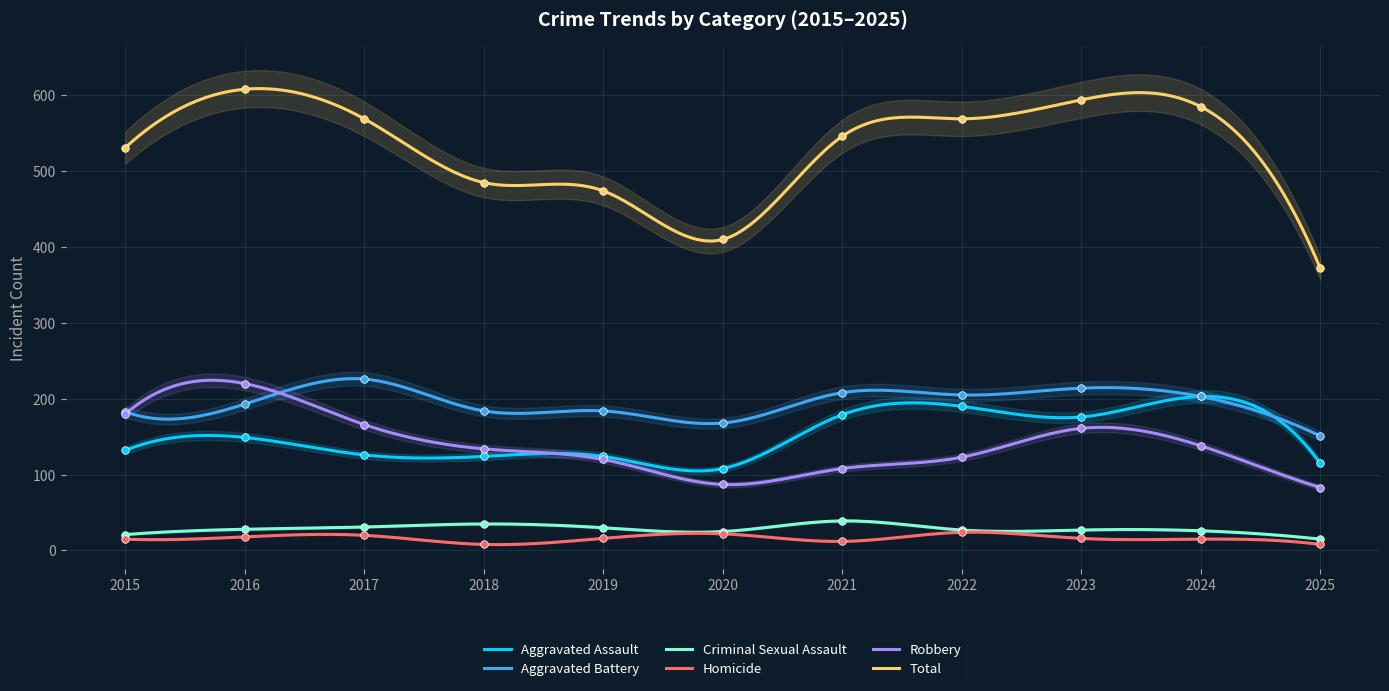

At which category is the sum across all series the highest?

2016